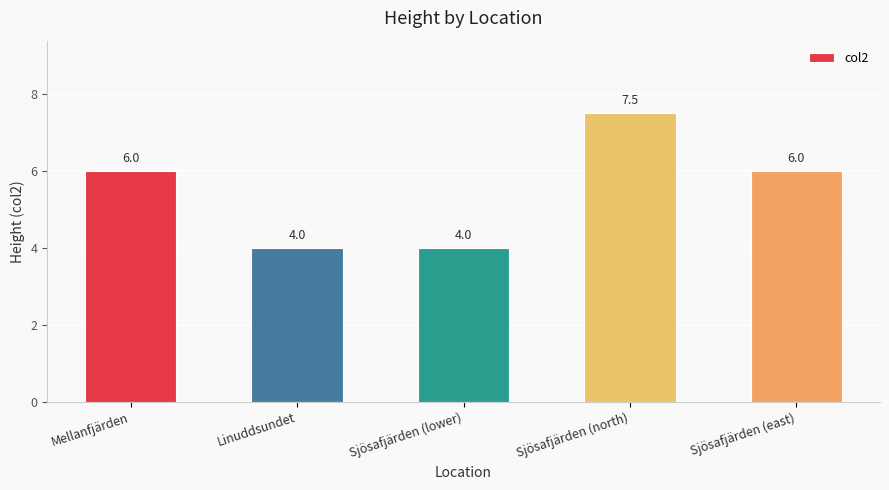

Does the chart contain stacked bars?

No